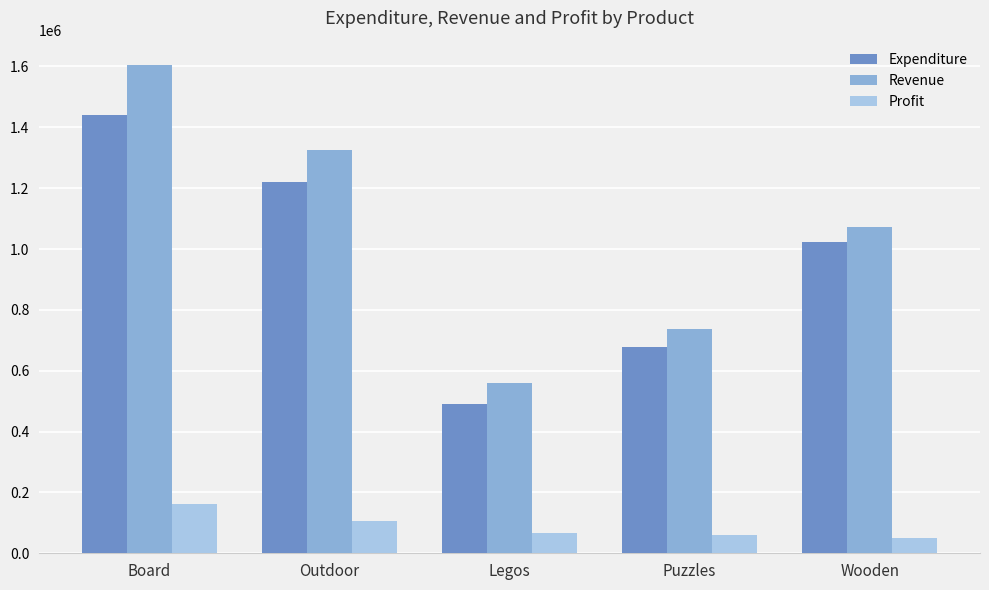

List the labels in order of Expenditure value, largest first.

Board, Outdoor, Wooden, Puzzles, Legos